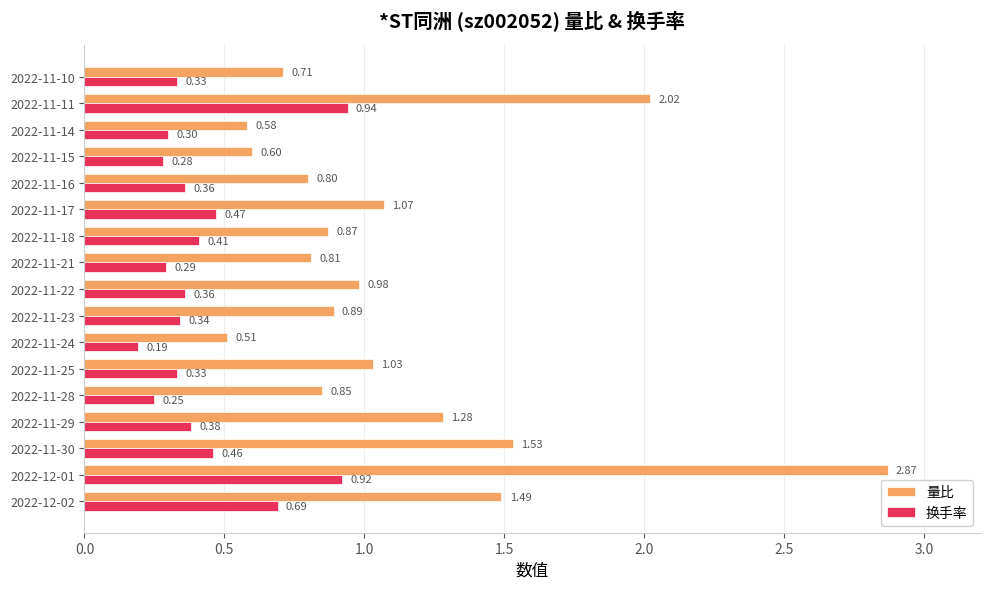

What is the difference between the maximum and minimum values in the 量比 series?

2.4